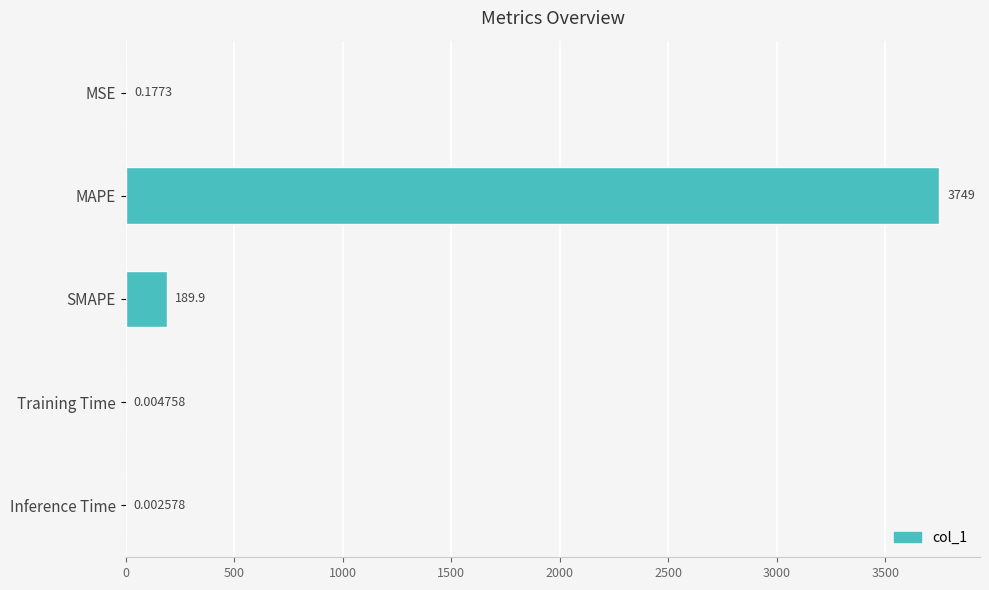

What is the sum of the values at MAPE and Inference Time?

3749.1